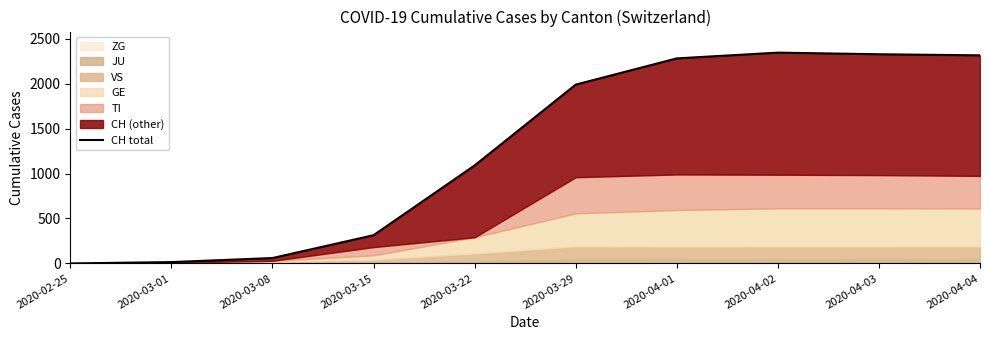

What is the sum of all values?

12736